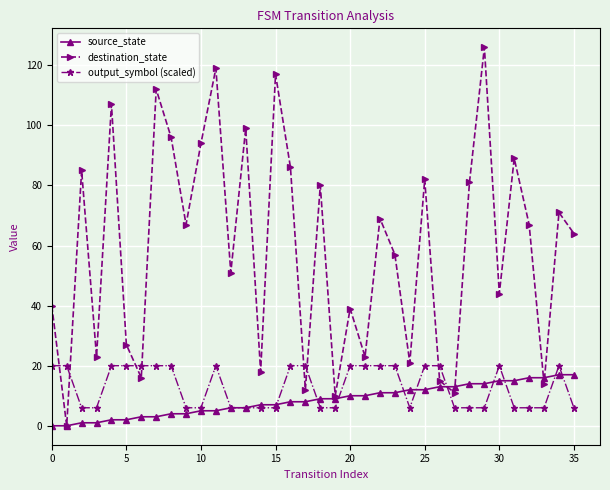

In destination_state, how many points are higher than both neighbors (excluding endpoints)?

13